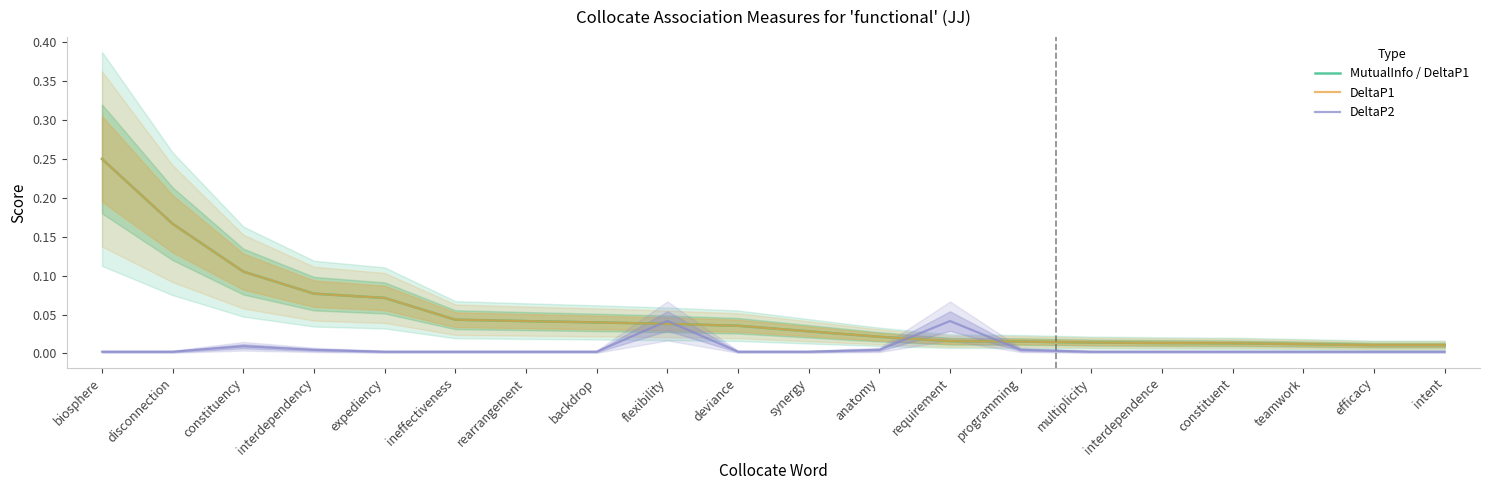

What is the label of the 2nd point from the left?

disconnection